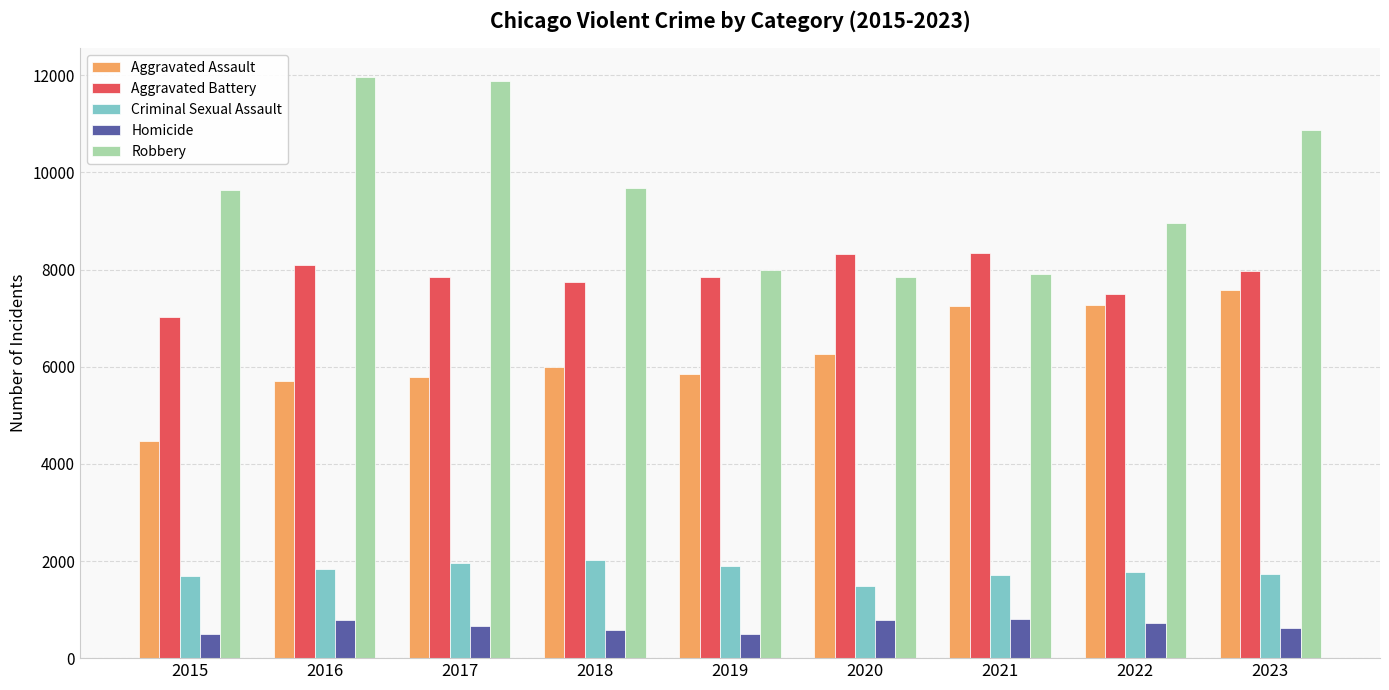

What is the highest value of the Aggravated Battery series?

8347